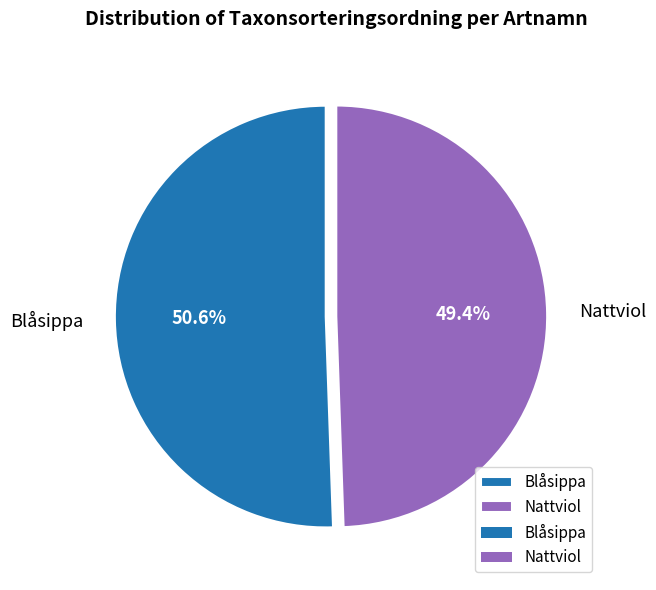

Do Blåsippa and Nattviol together represent more than half of the pie?

Yes